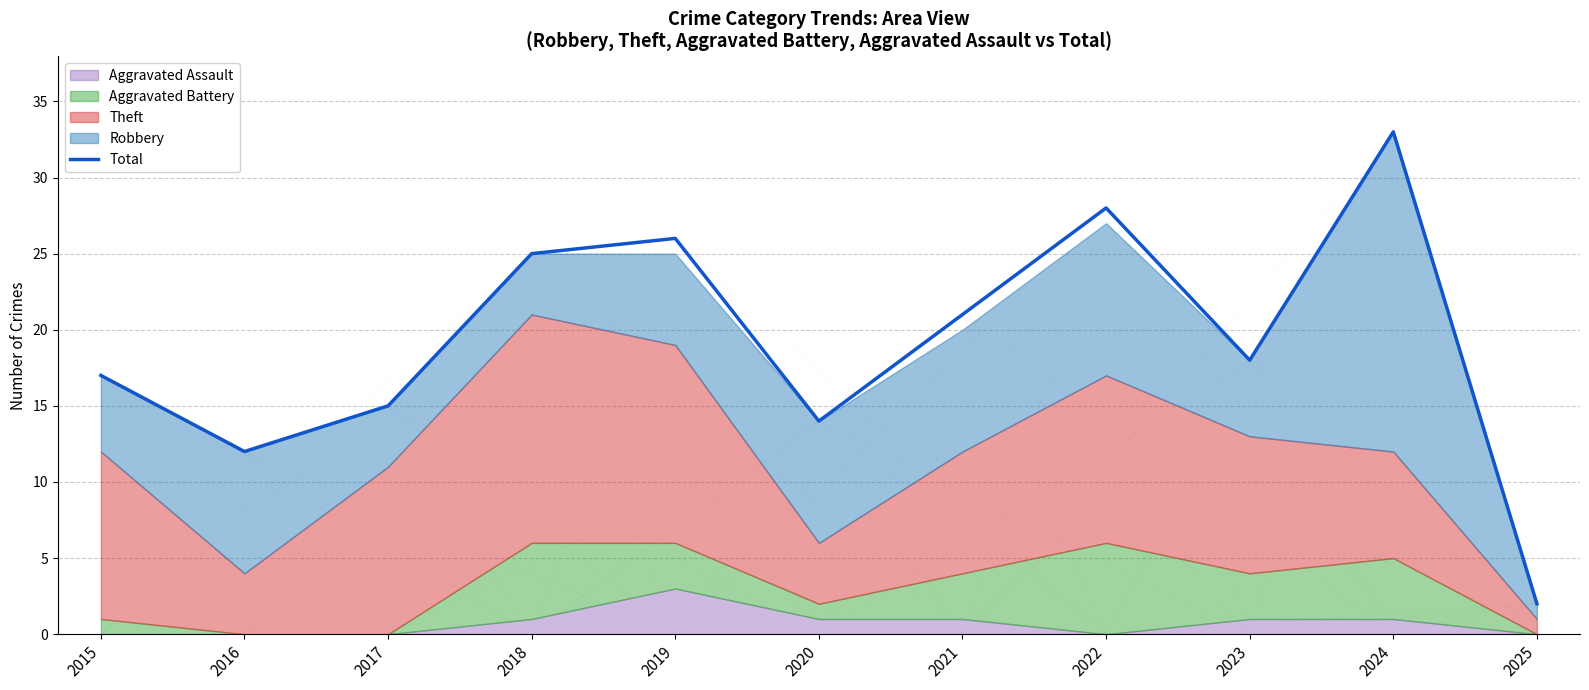

Does the chart display data point markers on the line(s)?

No